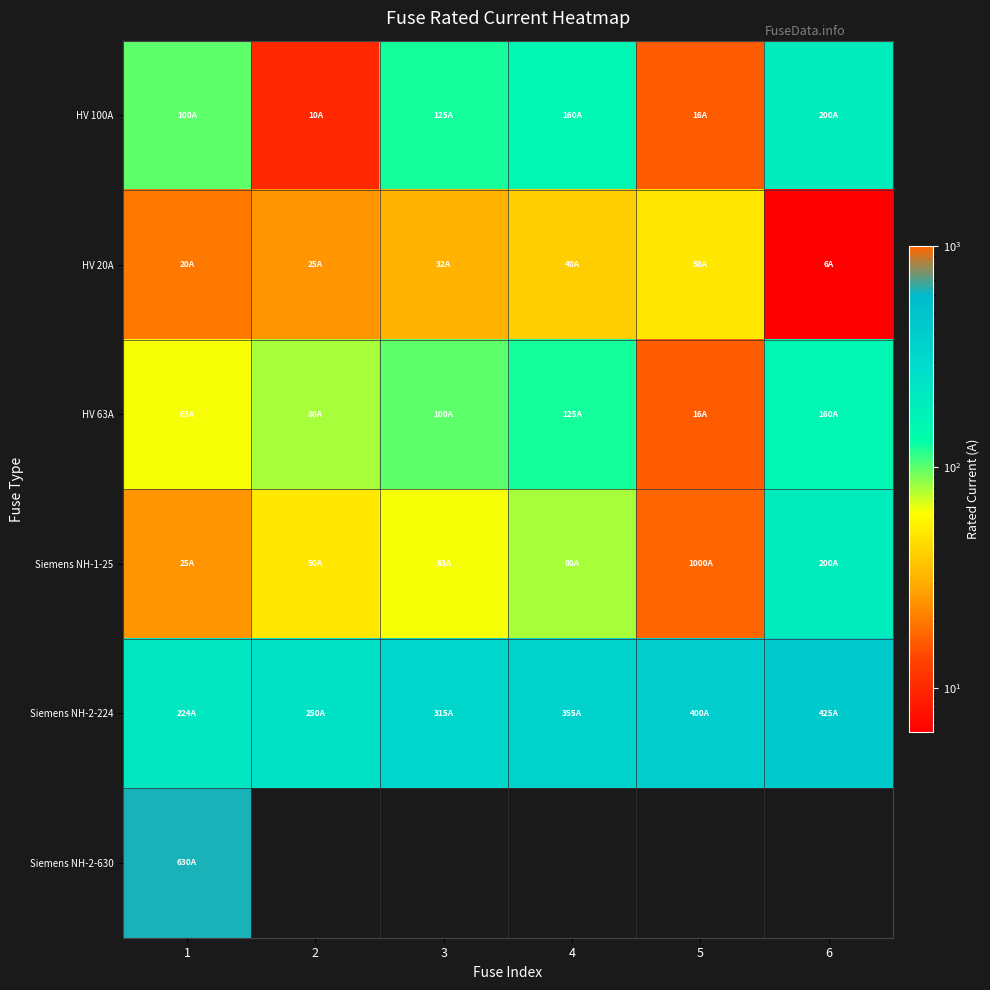

What is the sum of the HV 63A values at 2 and 1?

143.0